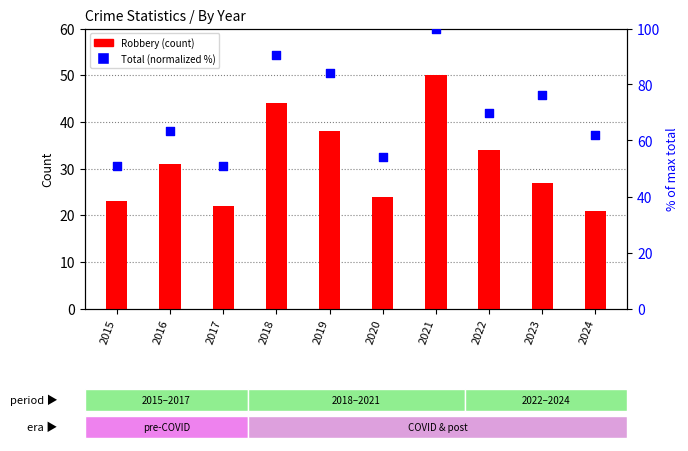

Which series reaches the maximum Y coordinate?

Total (normalized %)